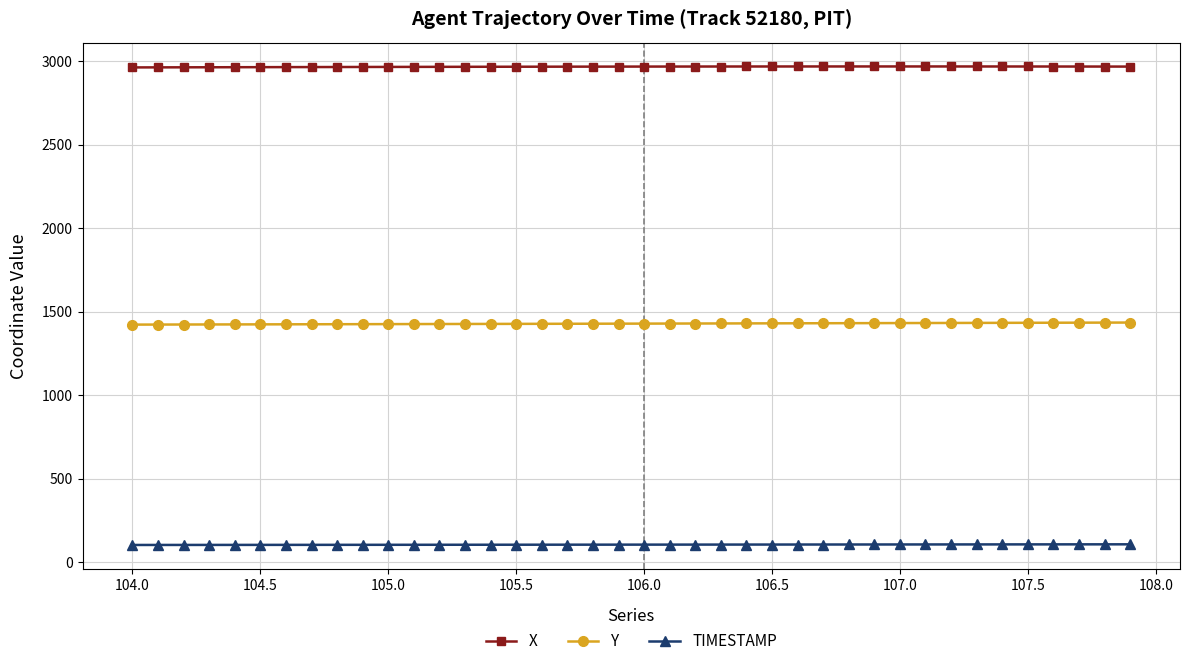

What is the value of the Y point at the 12th from the left?

1425.8